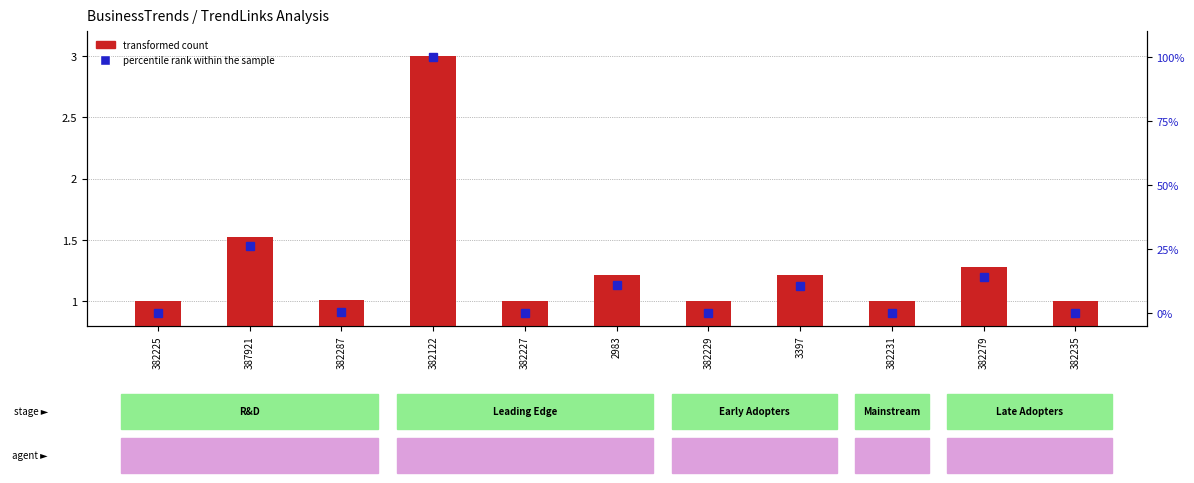

What is the difference between the highest and lowest values at 382122?

97.0